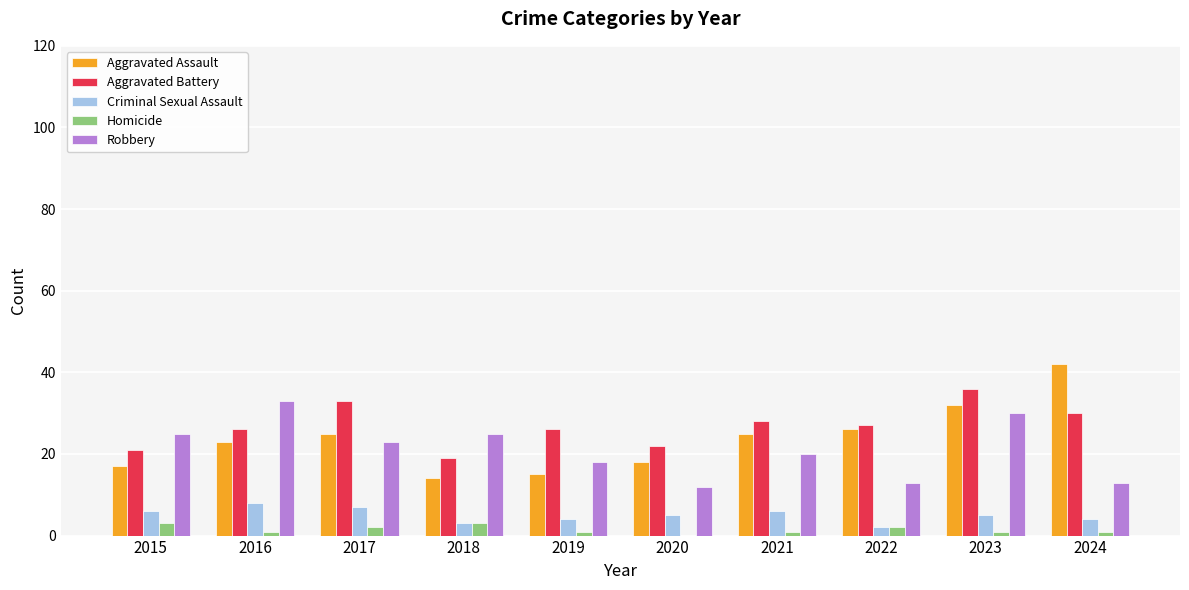

Between 2015 and 2017, which series saw the biggest shift?

Aggravated Battery